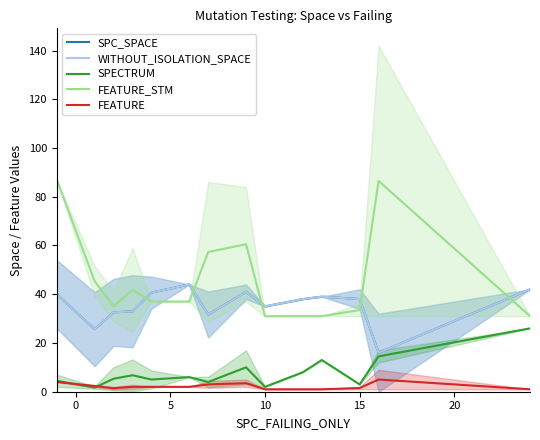

List the series in order of their peak value, highest first.

FEATURE_STM, SPC_SPACE, WITHOUT_ISOLATION_SPACE, SPECTRUM, FEATURE